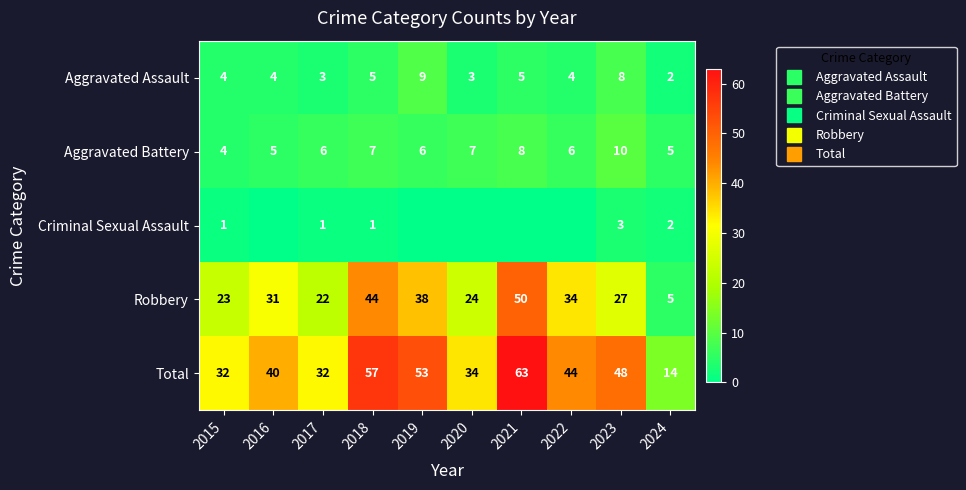

True or false: Aggravated Assault has a value of 2 at 2024.

True